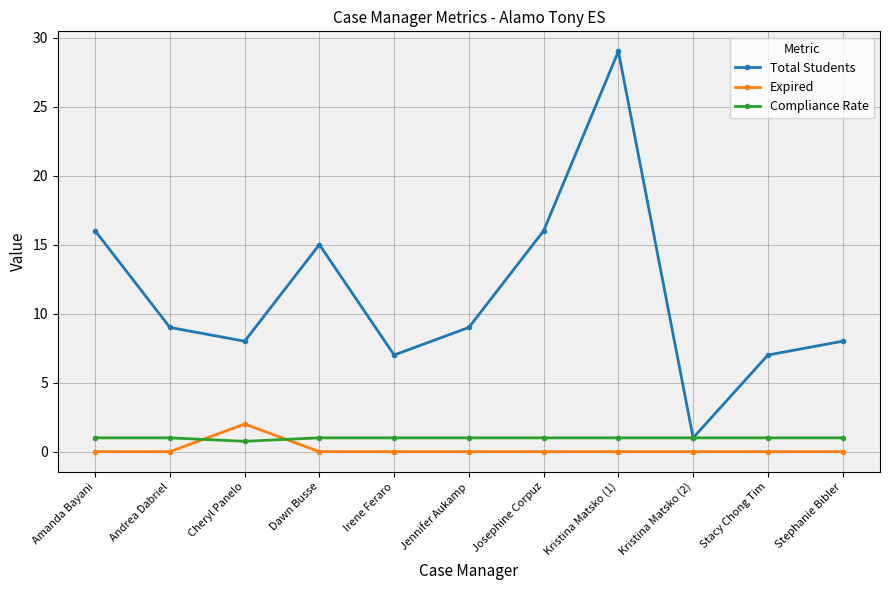

True or false: Expired and Total Students intersect in this chart.

False